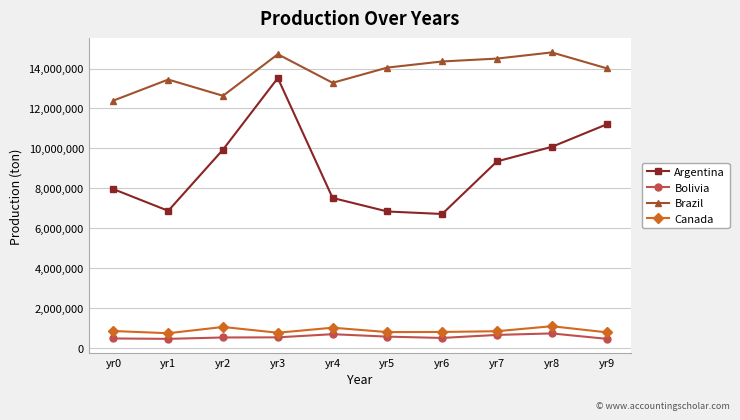

True or false: Bolivia and Canada intersect in this chart.

False